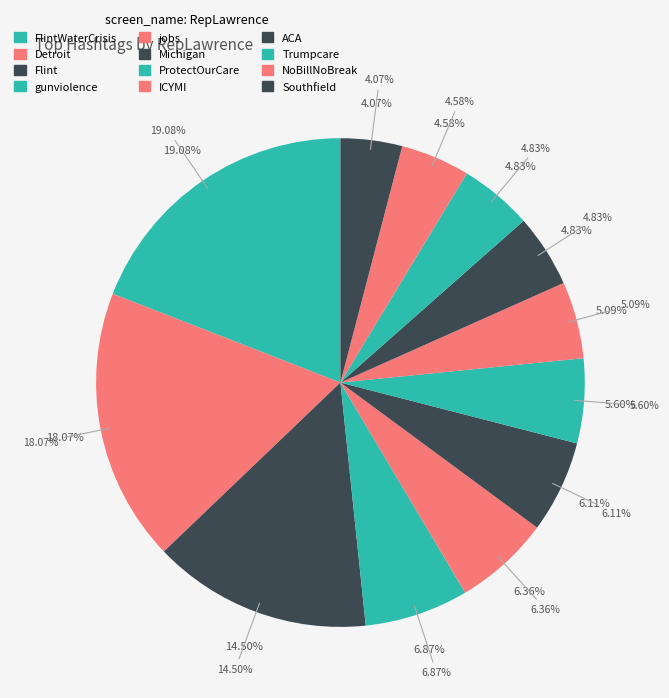

The gunviolence slice represents 7% of the pie. True or false?

True